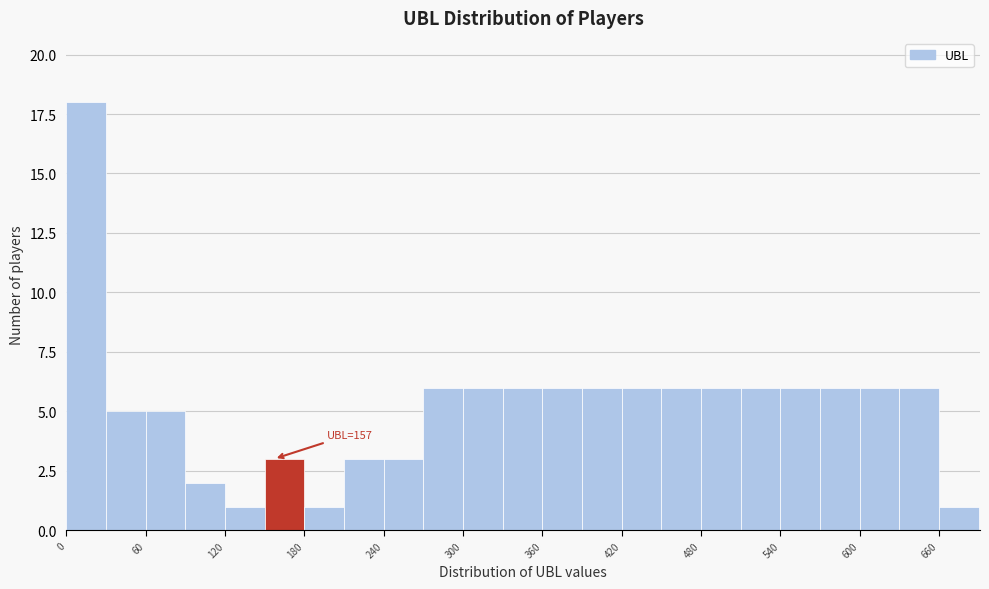

Around what value on the x-axis is the tallest bar? Give the approximate position of its centre, as read against the axis.

20